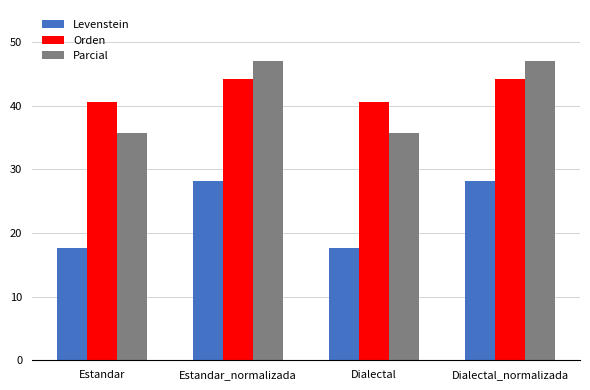

Is the value of Orden at Dialectal greater than the value of Levenstein at Dialectal?

Yes